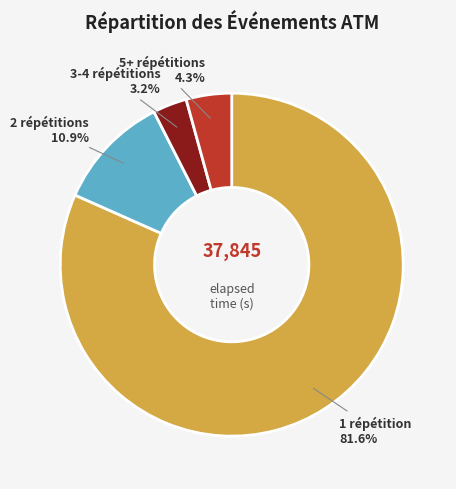

Does any single category account for the majority?

Yes